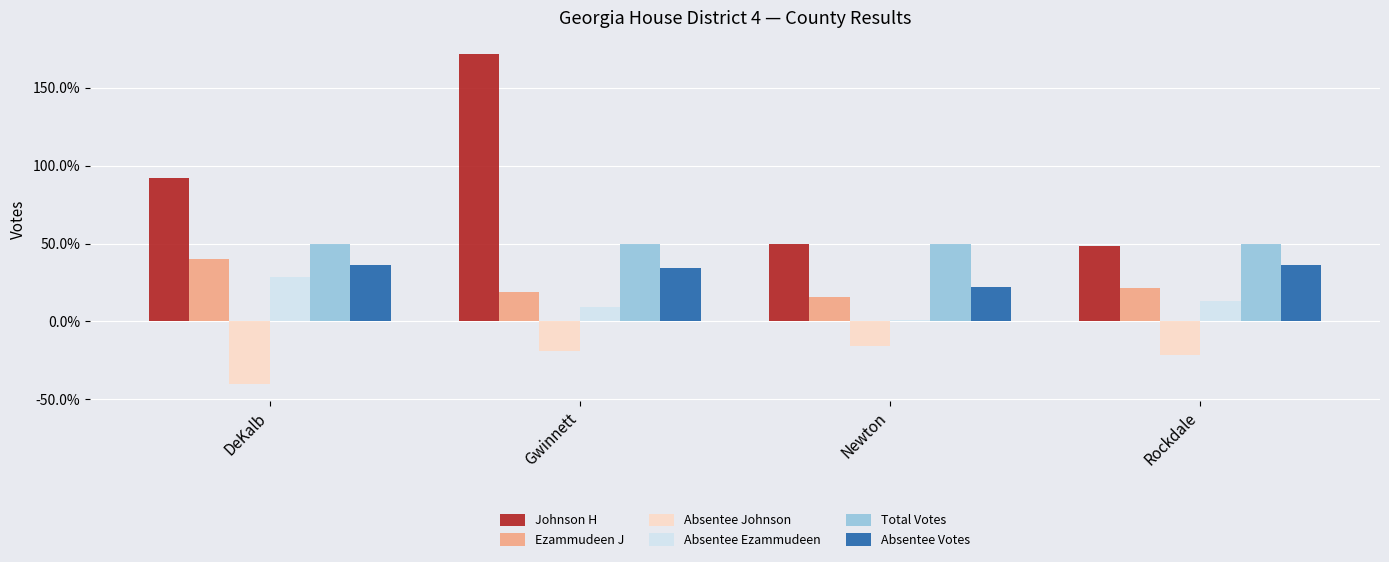

Which category has the lowest value across all series?

DeKalb